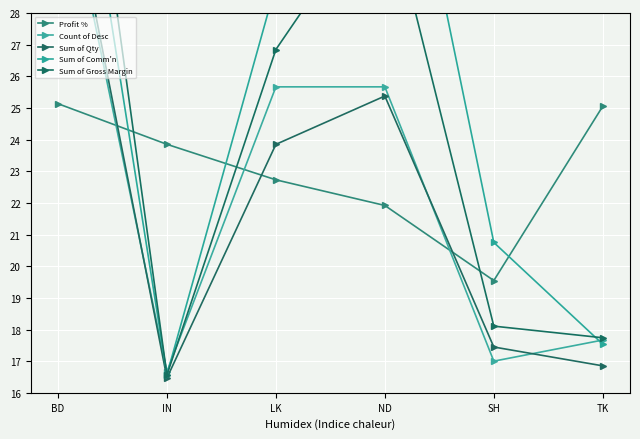

What is the value of the Profit % point at the 3rd from the left?

22.7